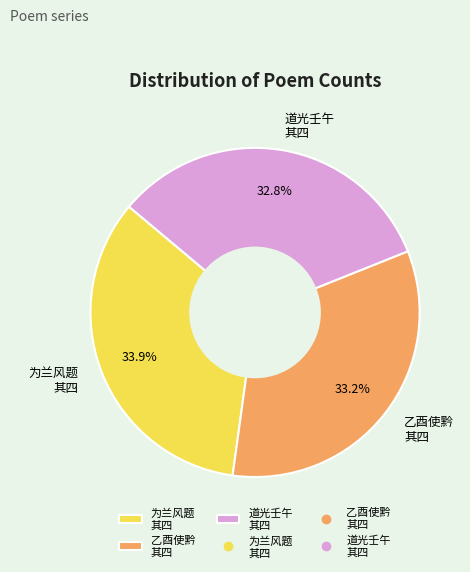

Which category has the biggest portion of the pie?

为兰风题 其四